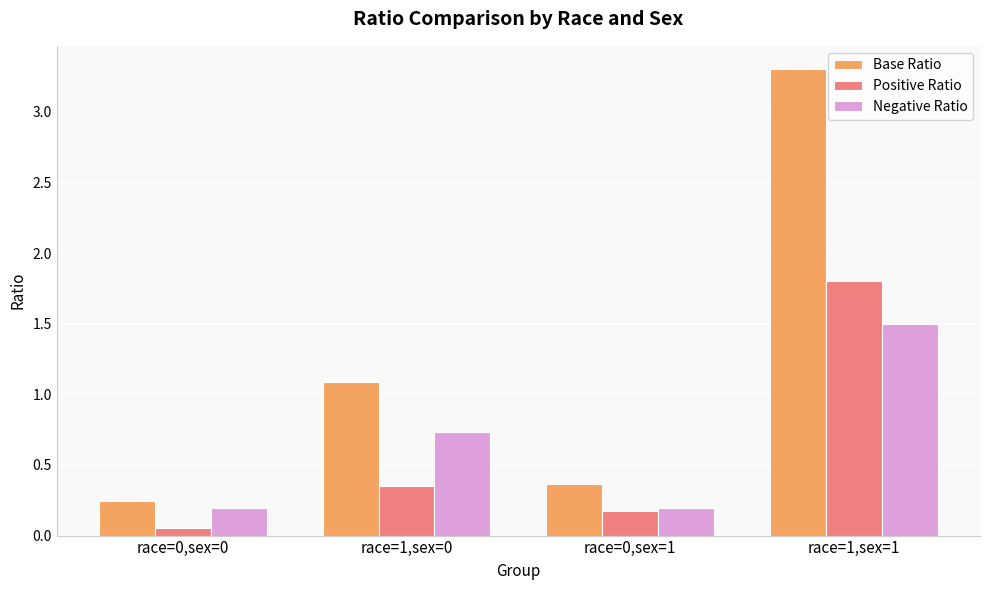

Which series has the largest total across all categories?

Base Ratio